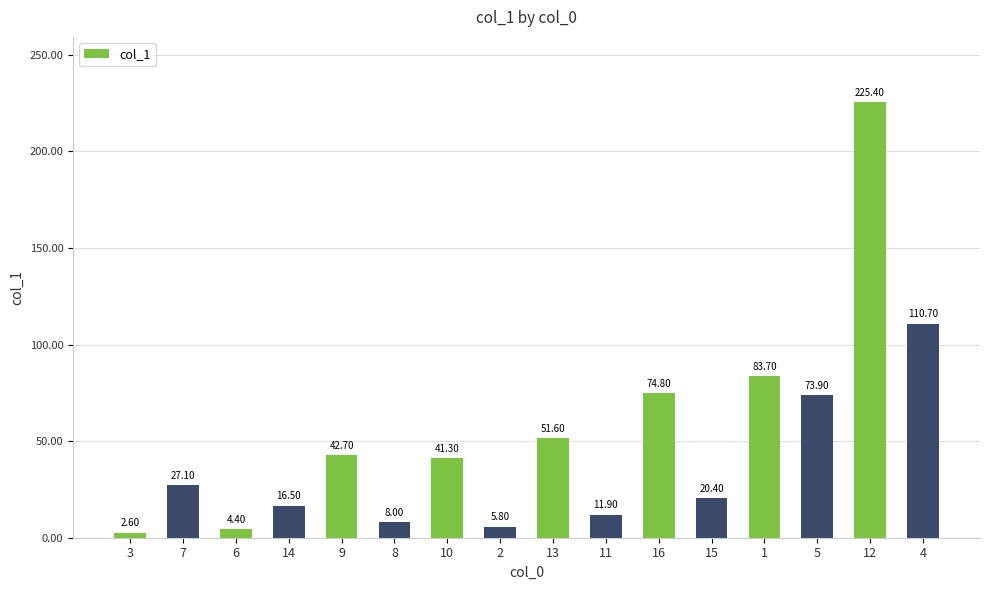

Which label corresponds to the largest value in the chart?

12